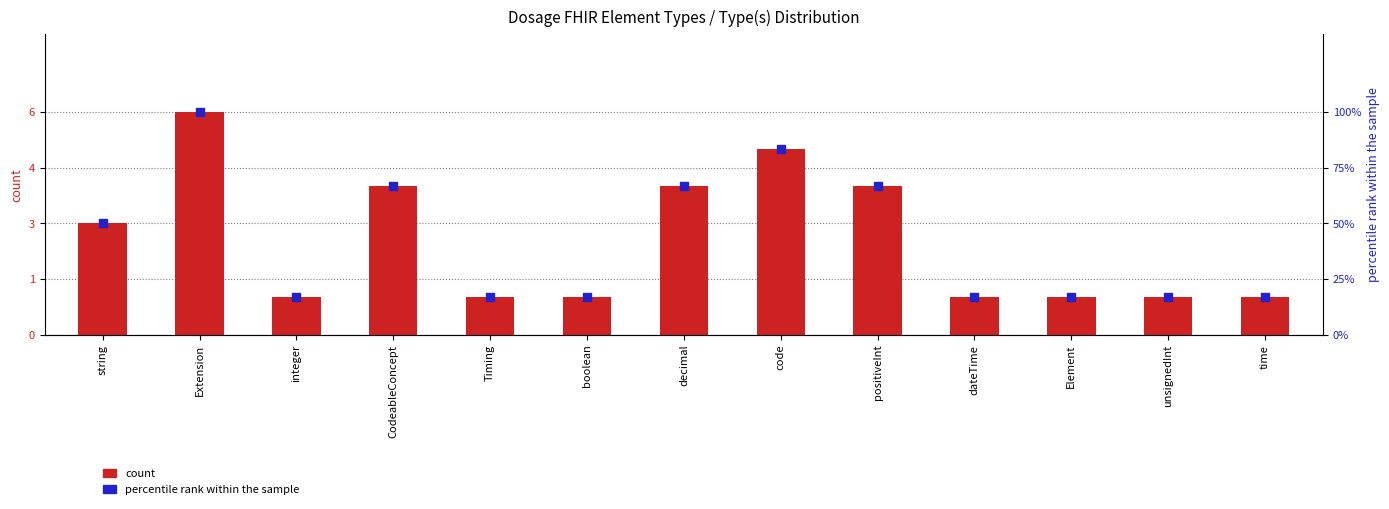

At which category is the sum across all series the highest?

Extension